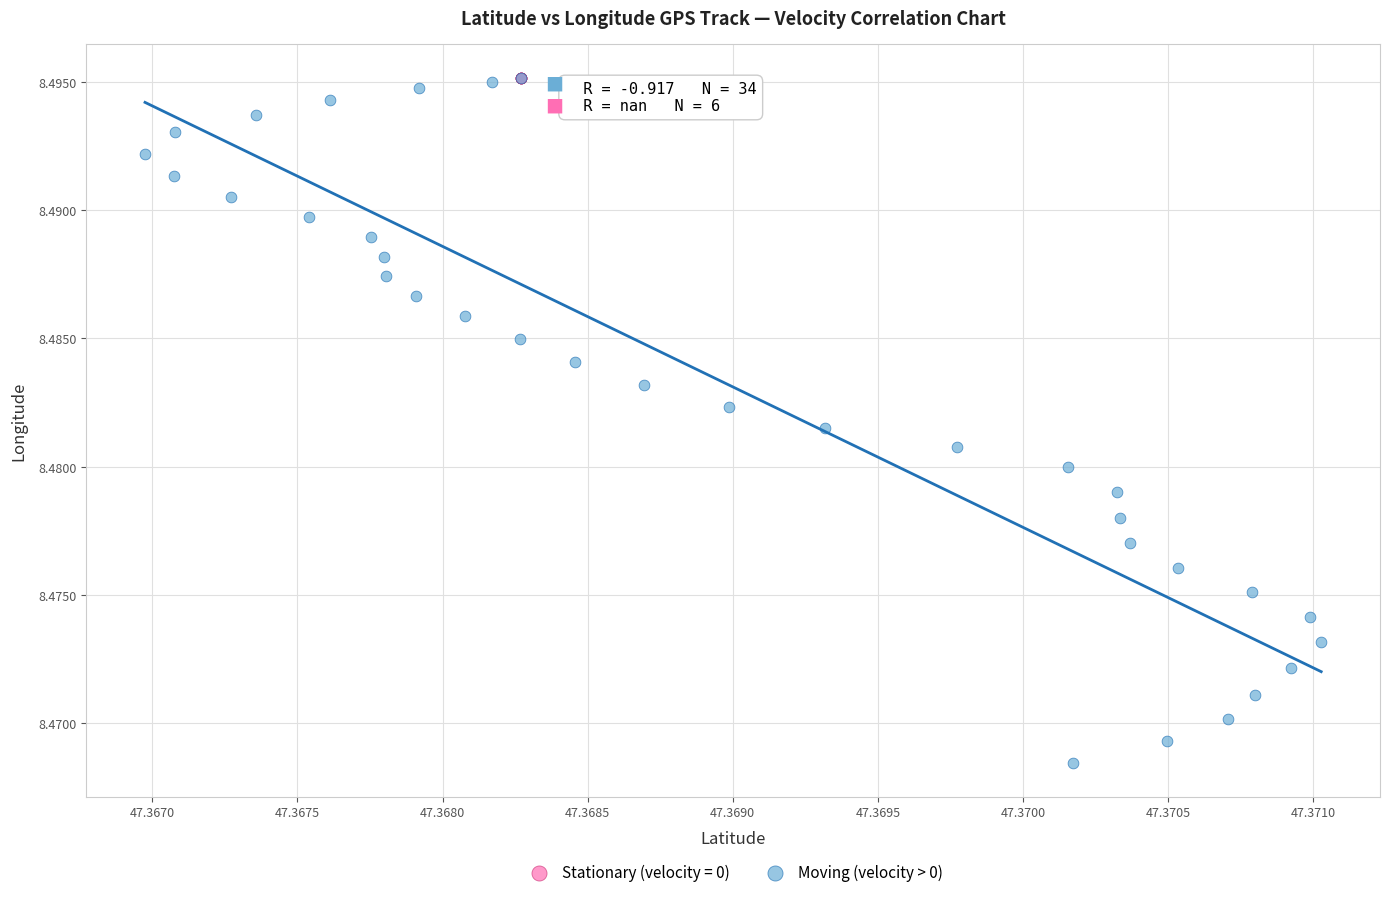

Which series reaches the minimum Y coordinate?

Moving (velocity > 0)